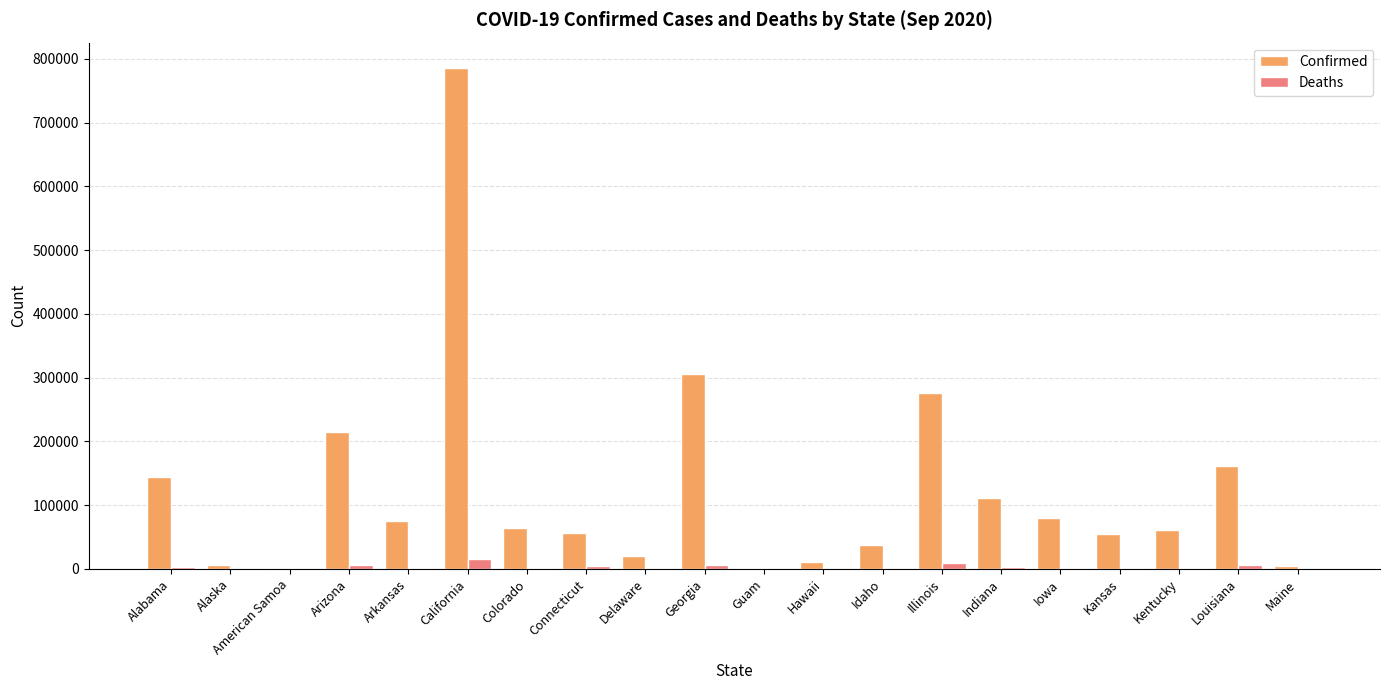

Does the chart contain stacked bars?

No